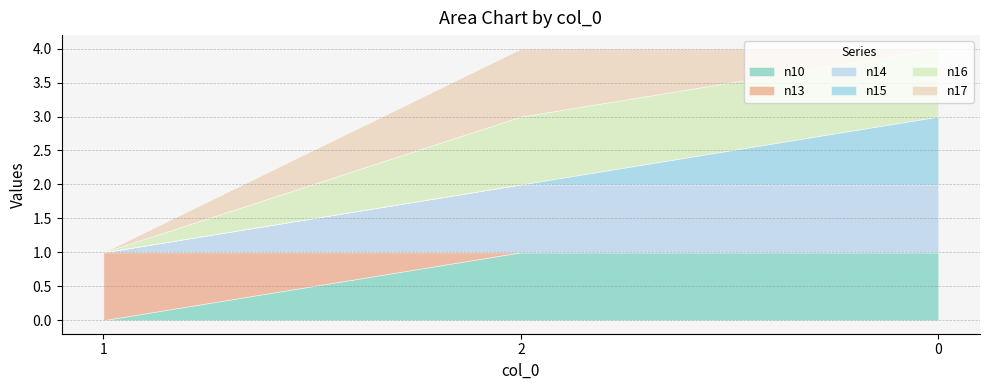

The value of n16 at 0 is 2. True or false?

False